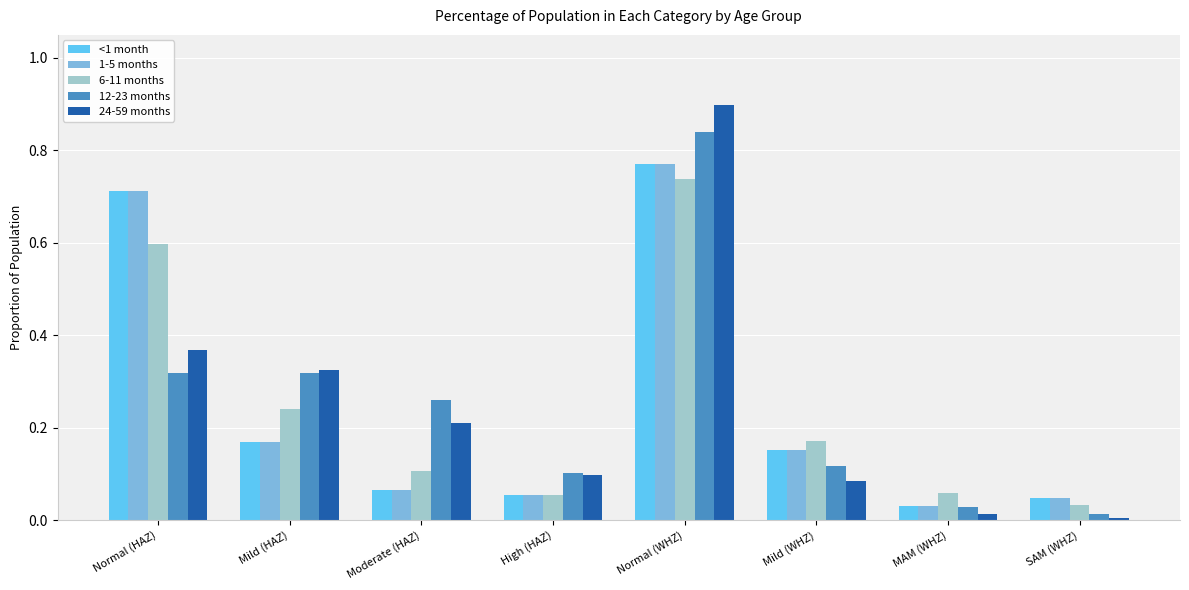

What is the sum of the 12-23 months values at Normal (HAZ) and Mild (HAZ)?

0.6